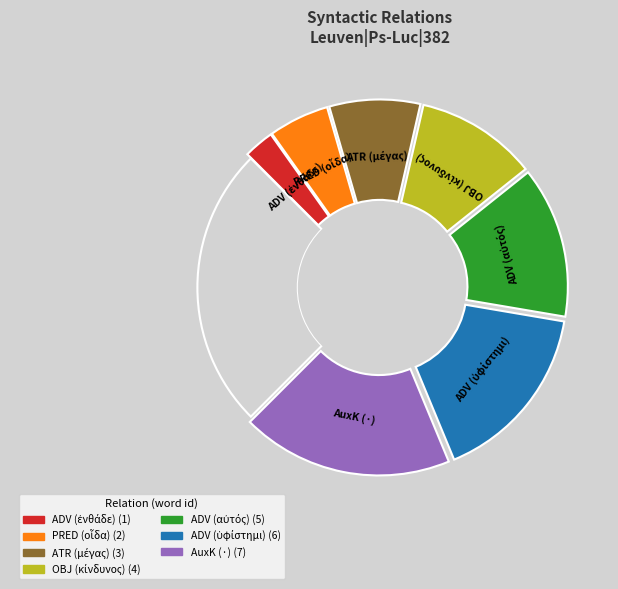

True or false: ATR (μέγας) accounts for 24% of the total.

False